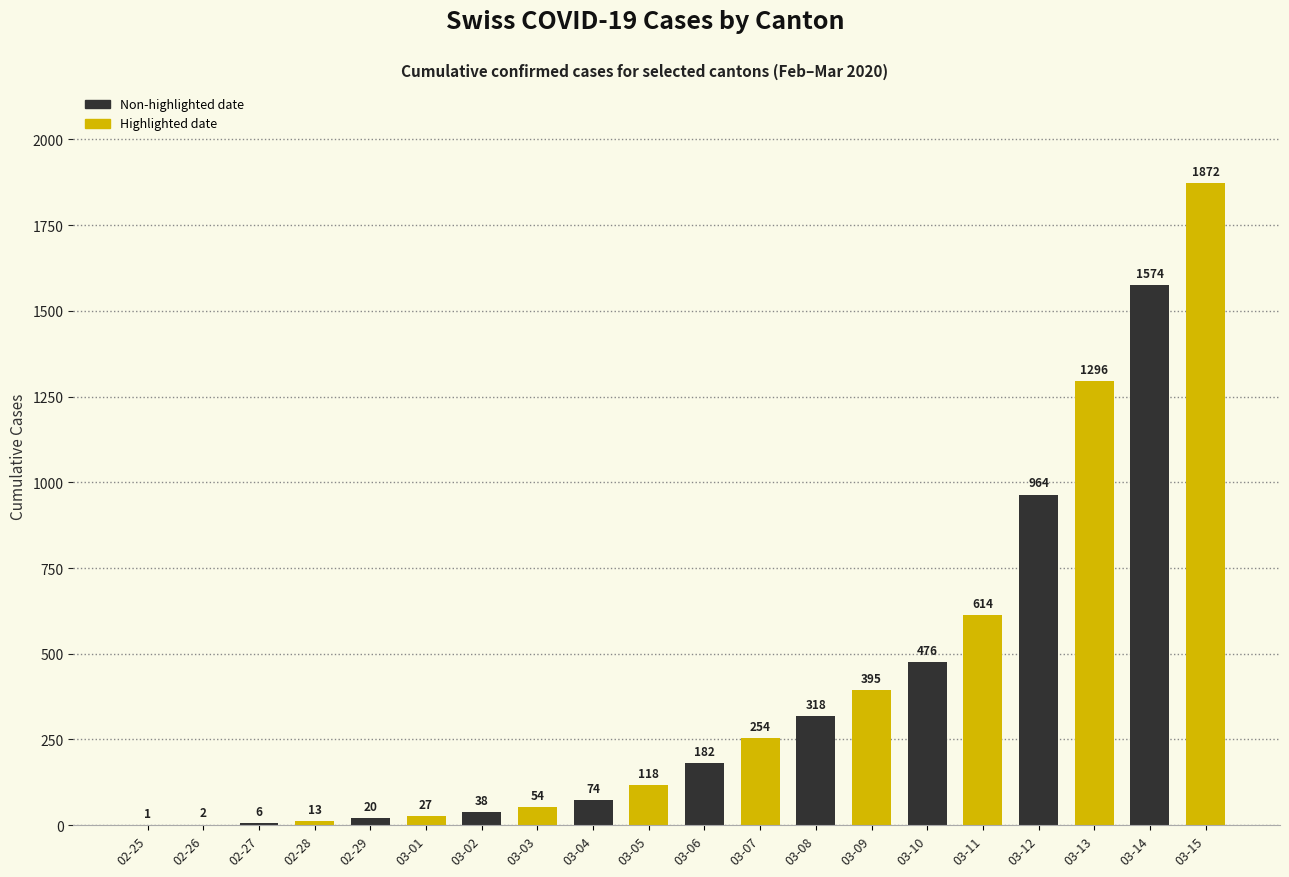

Read the value at 02-28, to the nearest 10.

10